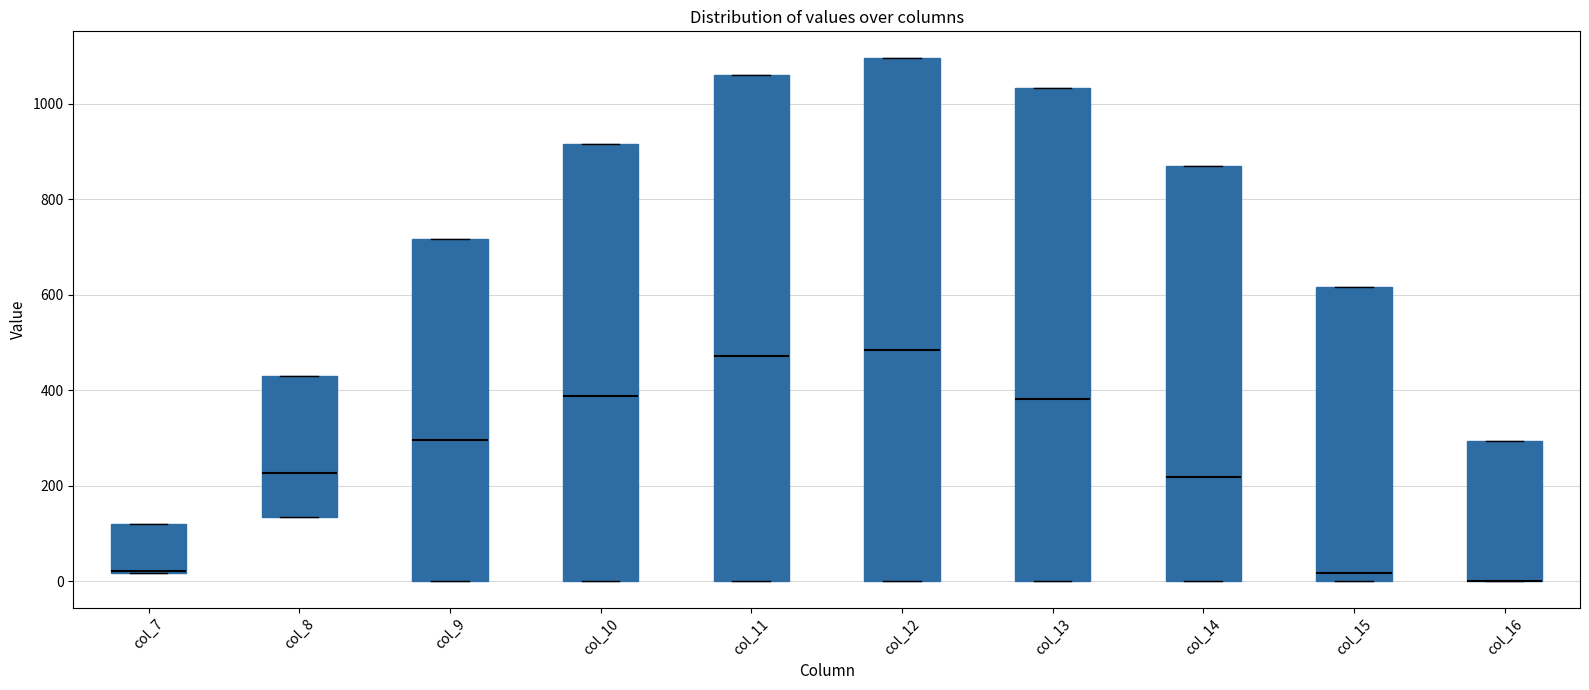

Reading left to right, read every box against the y-axis: the position of its median line, the range the box covers, and the ends of its whiskers. The values are not printed on the chart, so give them approximately, as read against the axis.

col_7: median 20 (drawn on the box's lower edge), box 20 to 120, whiskers 20 to 120
col_8: median 220, box 140 to 440, whiskers 140 to 440
col_9: median 300, box 0 to 720, whiskers 0 to 720
col_10: median 380, box 0 to 920, whiskers 0 to 920
col_11: median 480, box 0 to 1060, whiskers 0 to 1060
col_12: median 480, box 0 to 1100, whiskers 0 to 1100
col_13: median 380, box 0 to 1040, whiskers 0 to 1040
col_14: median 220, box 0 to 880, whiskers 0 to 880
col_15: median 20, box 0 to 620, whiskers 0 to 620
col_16: median 0 (drawn on the box's lower edge), box 0 to 300, whiskers 0 to 300